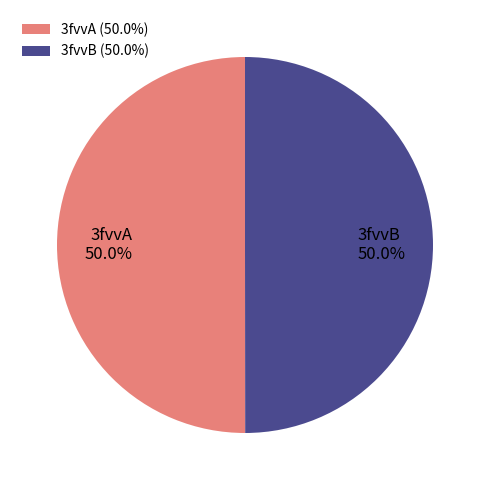

The 3fvvB slice represents 41% of the pie. True or false?

False